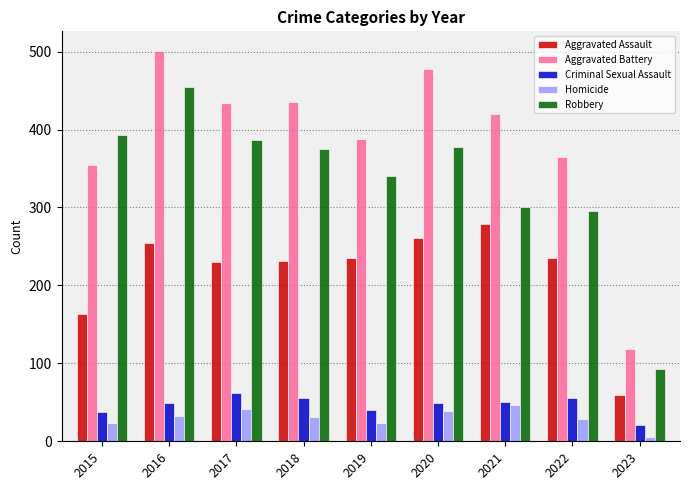

Is the value of Robbery at 2016 greater than the value of Criminal Sexual Assault at 2021?

Yes